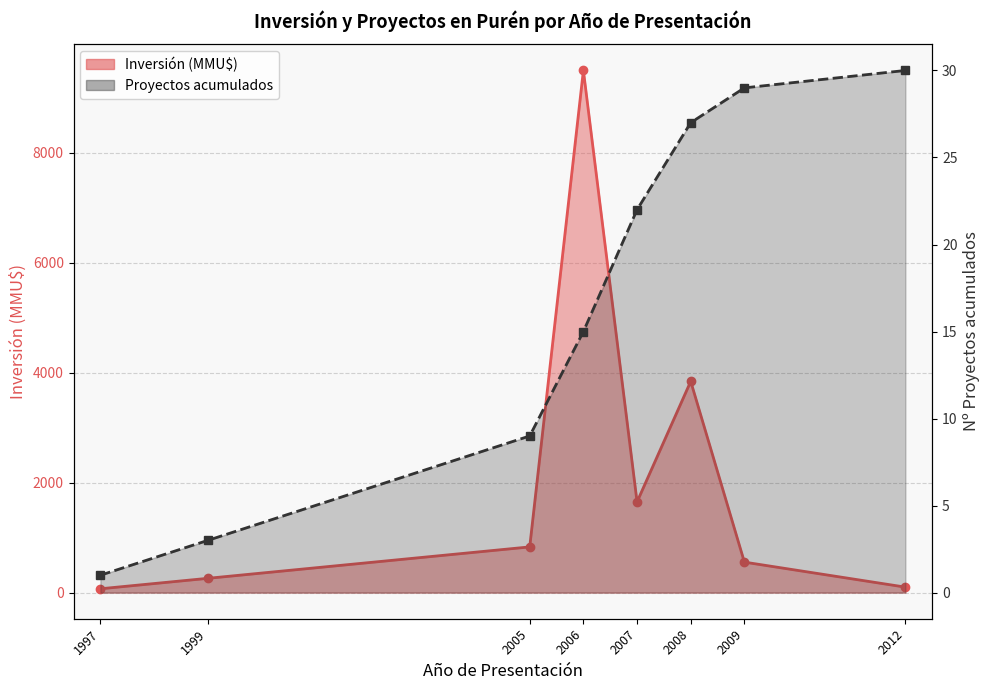

How many data points does each series have?

8